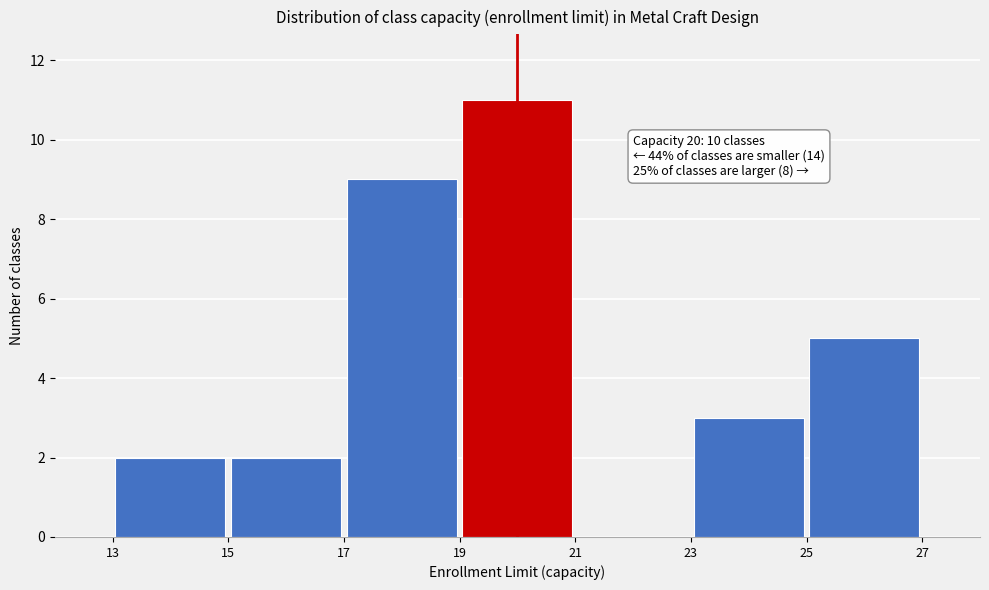

Over which range of the x-axis is the bar tallest?

19 to 21